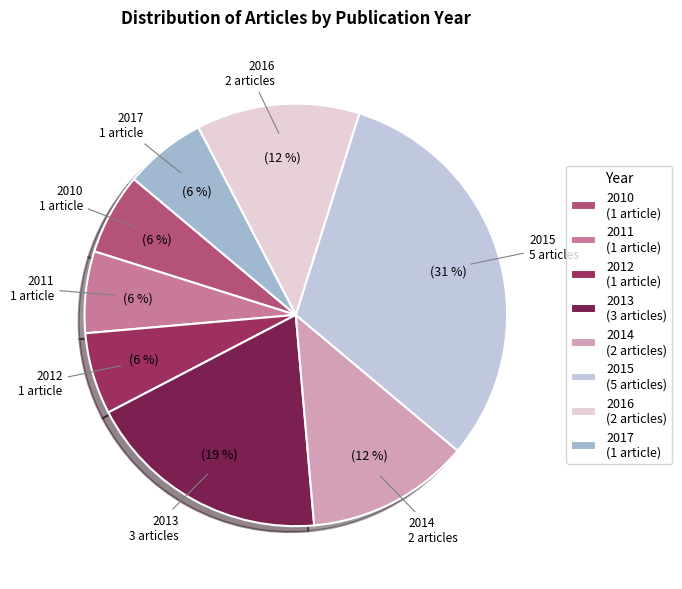

To the nearest percent, what percentage of the pie is 2011?

6%